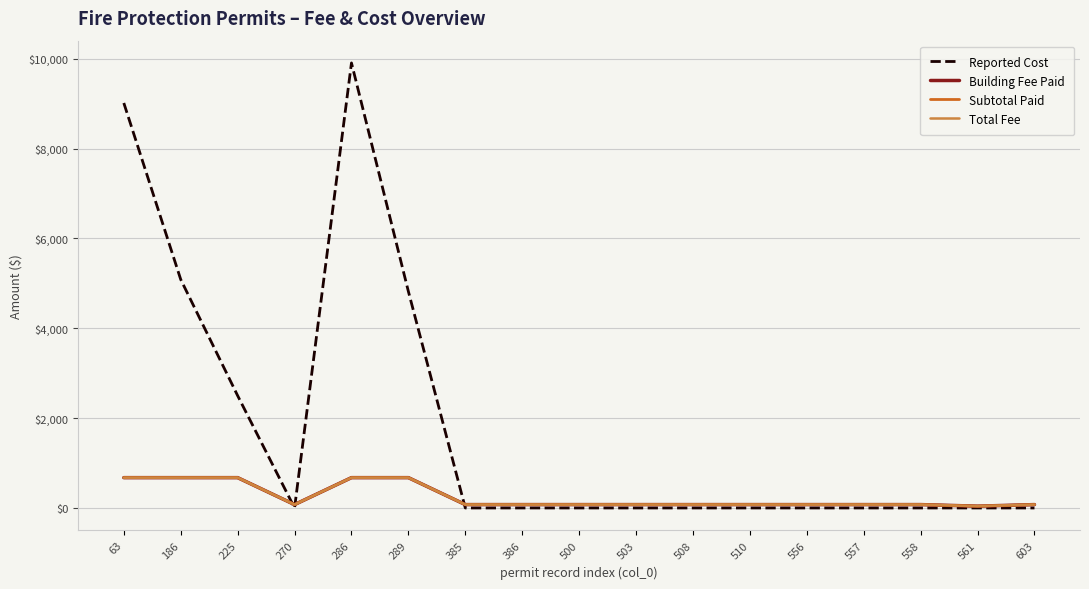

Does the chart display data point markers on the line(s)?

No